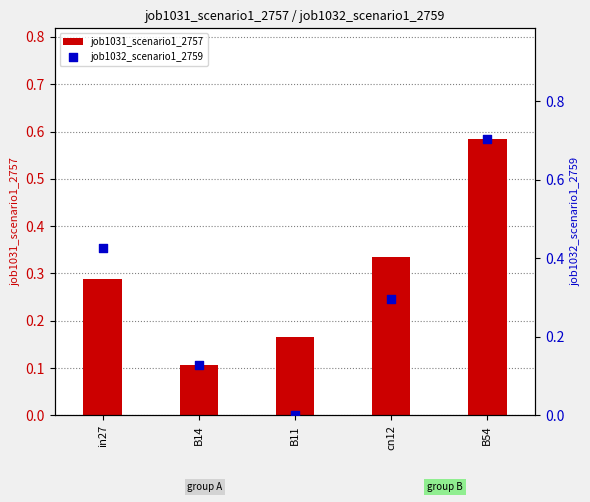

Is the value of job1032_scenario1_2759 at in27 greater than the value of job1031_scenario1_2757 at cn12?

Yes